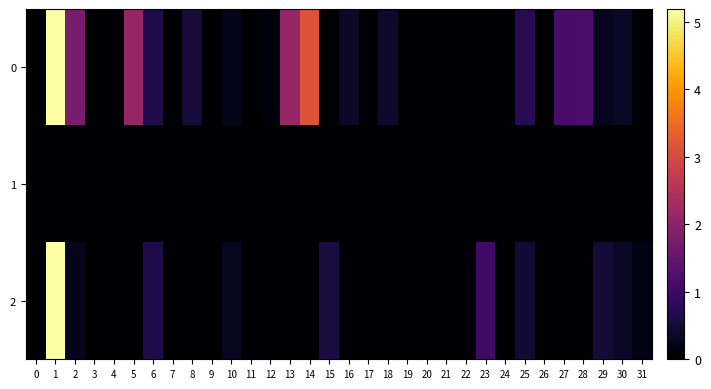

At 30, list the series in order from largest to smallest.

0, 2, 1